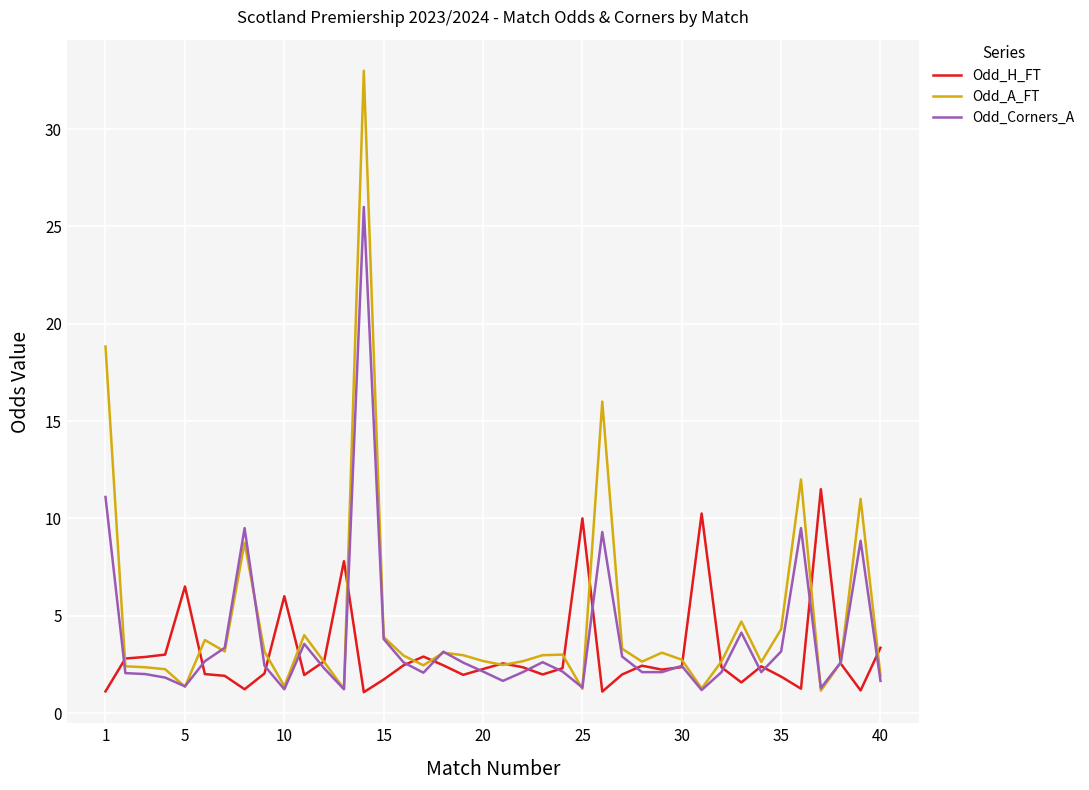

Count the number of data series in this chart.

3